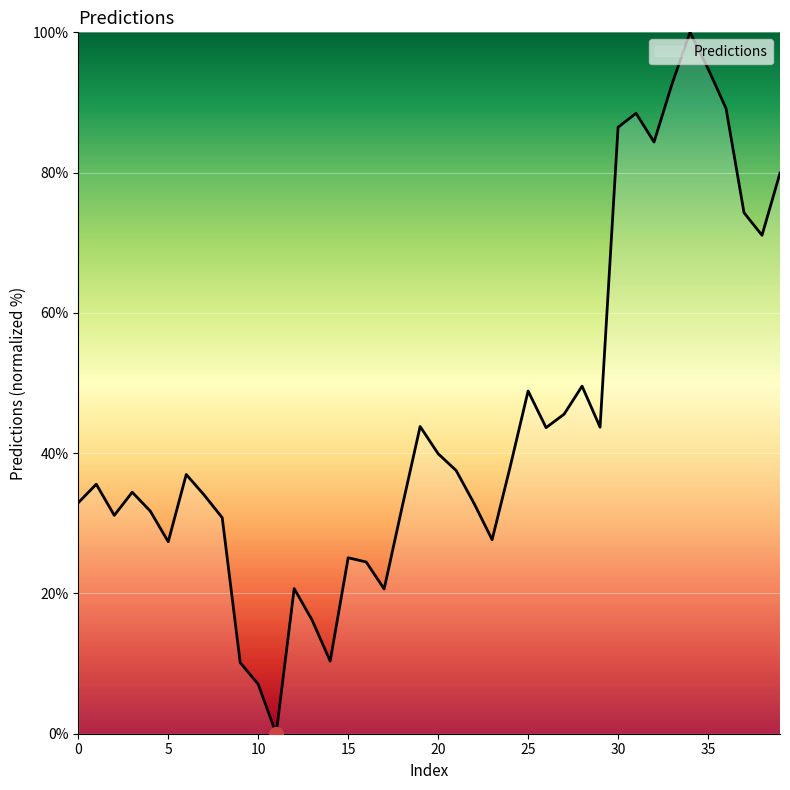

How many interior local valleys (lower than both neighbors) does the data have?

10